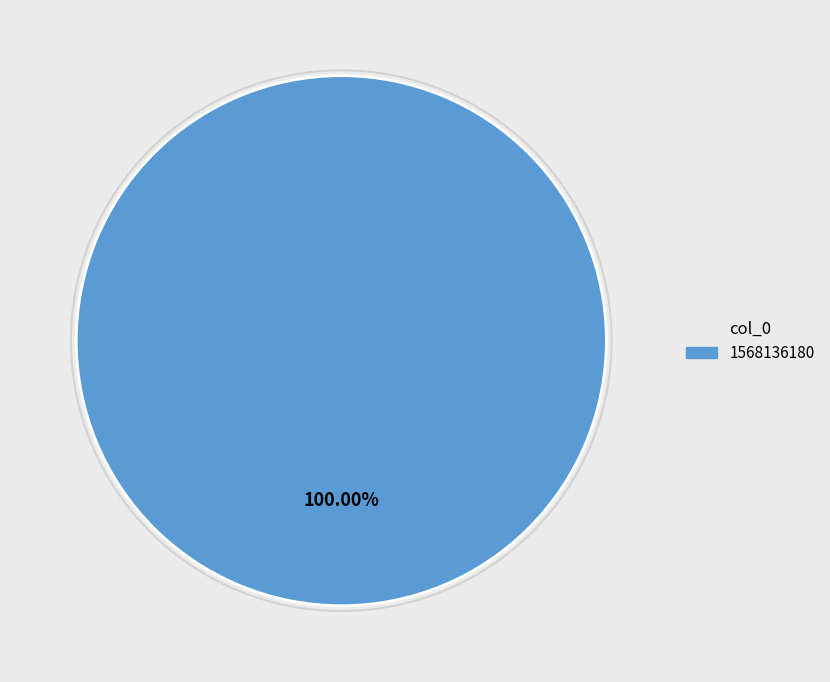

Does any single category account for the majority?

Yes